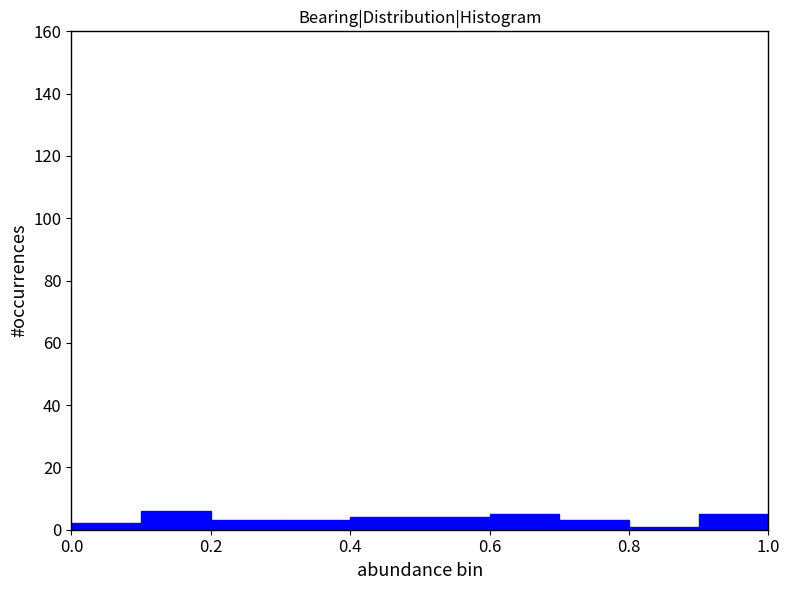

Reading left to right, list every bar in this chart as the range it spans on the x-axis followed by its height. The values are not printed on the chart, so give them approximately, as read against the axis.

0.0 to 0.1: 2
0.1 to 0.2: 6
0.2 to 0.3: 4
0.3 to 0.4: 4
0.4 to 0.5: 4
0.5 to 0.6: 4
0.6 to 0.7: 6
0.7 to 0.8: 4
0.8 to 0.9: under 2
0.9 to 1.0: 6